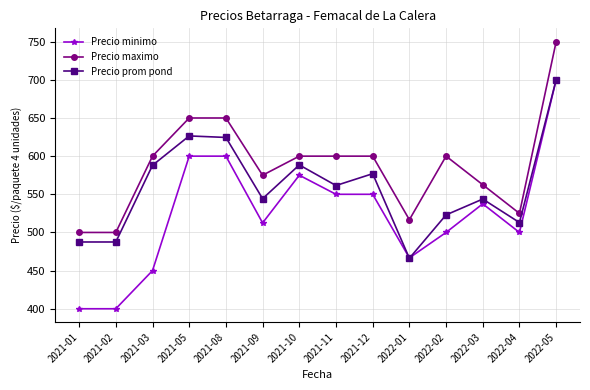

Which category has the highest value in the Precio minimo series?

2022-05